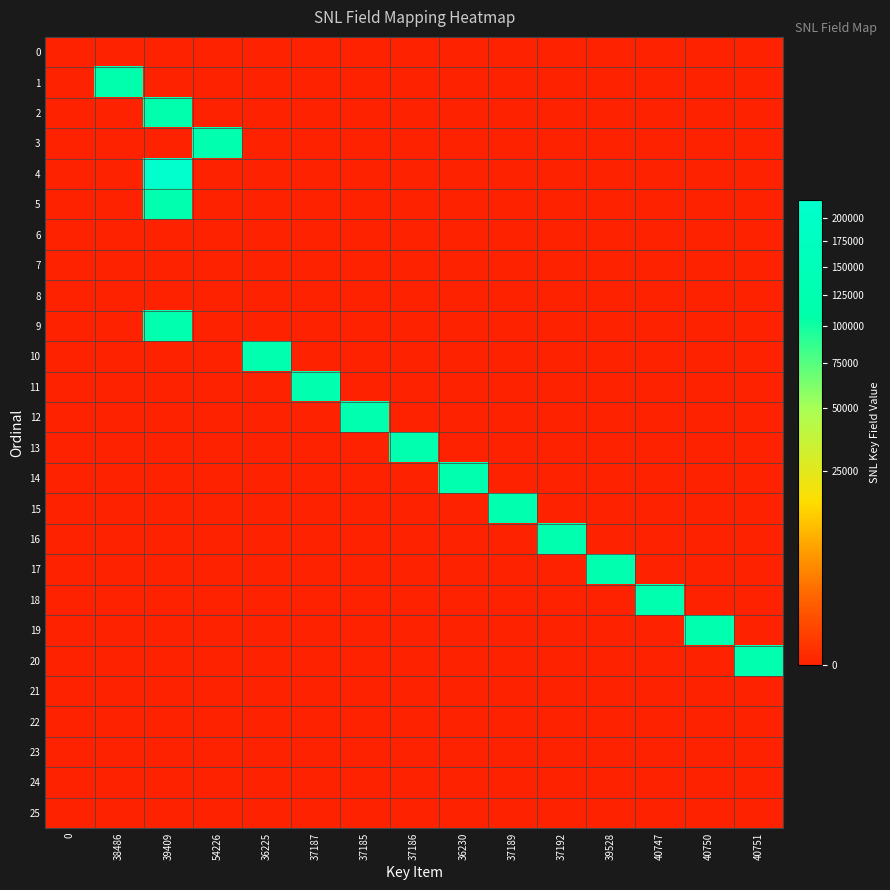

What is the total value across all series at 37189?

120039